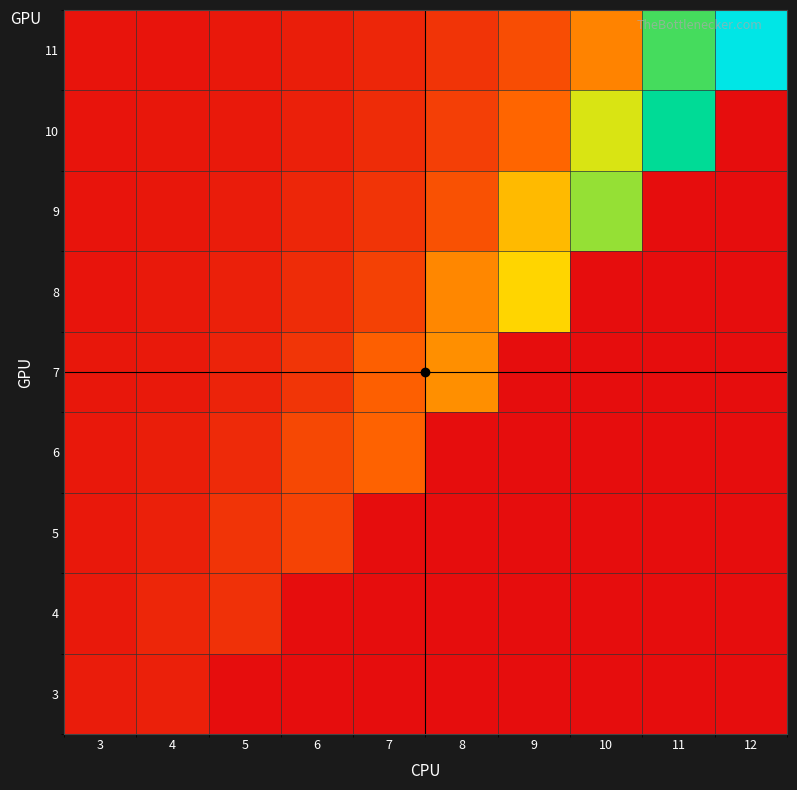

Between 5 and 11, which is larger?

5